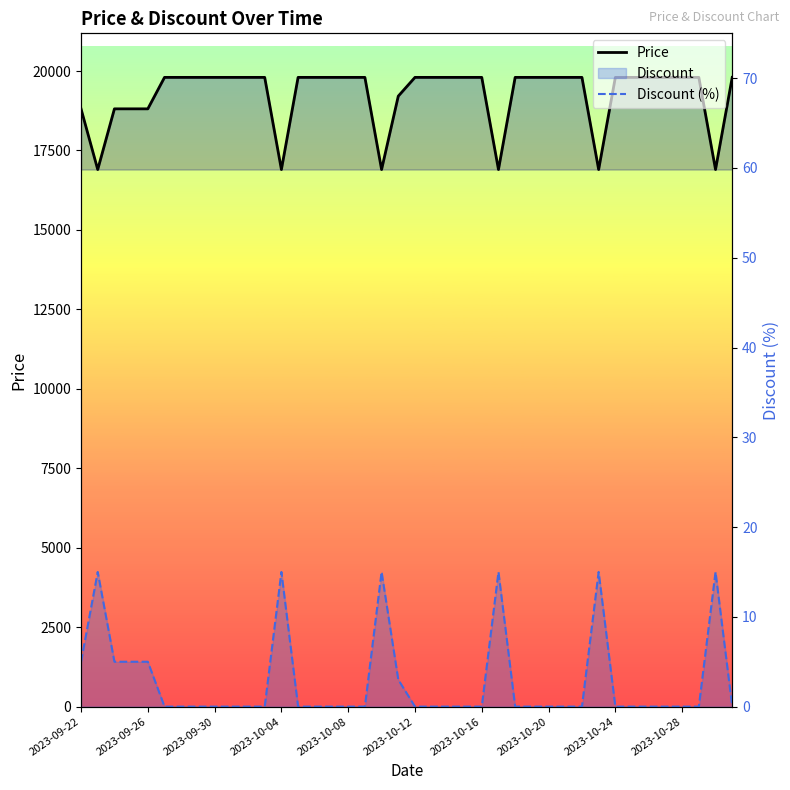

What is the approximate value of Price at 31?

16900